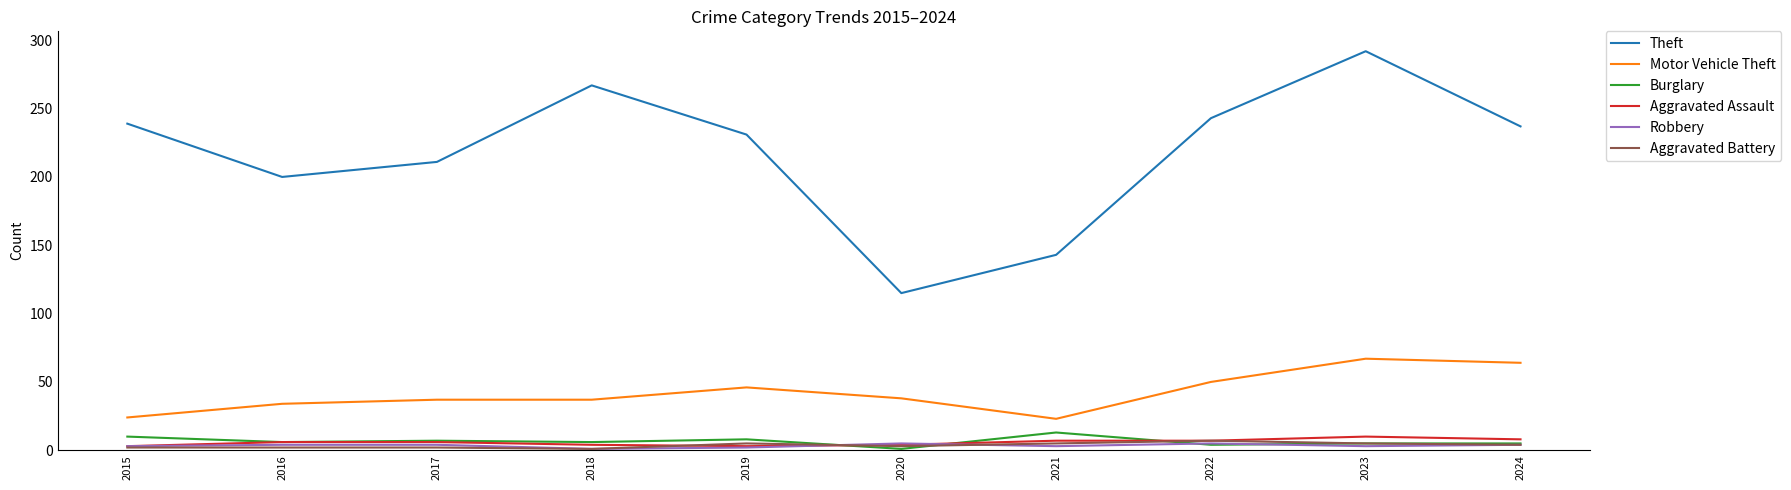

True or false: Motor Vehicle Theft and Aggravated Battery cross at least once.

False